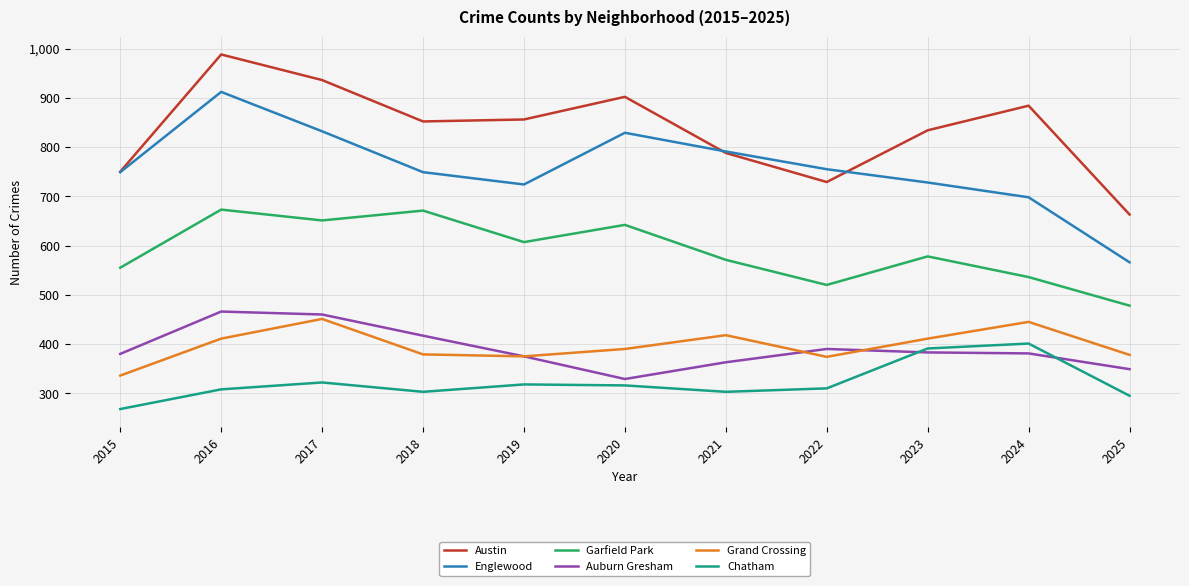

What is the total value across all series at 2021?

3234